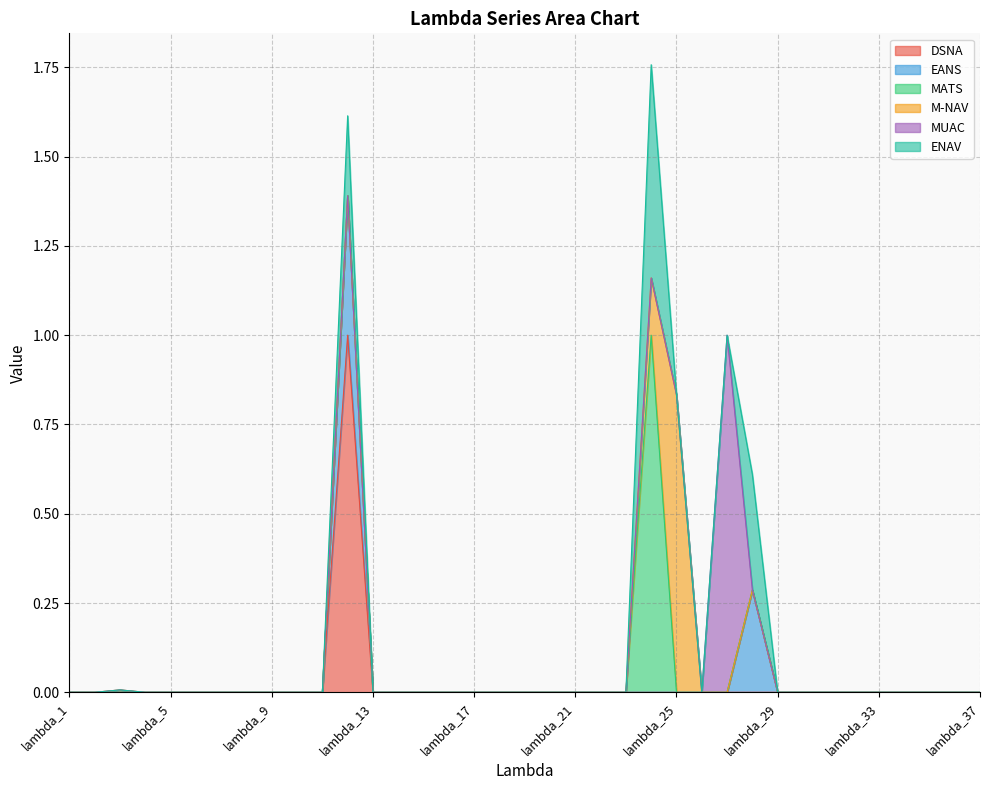

How many data points does each series have?

37